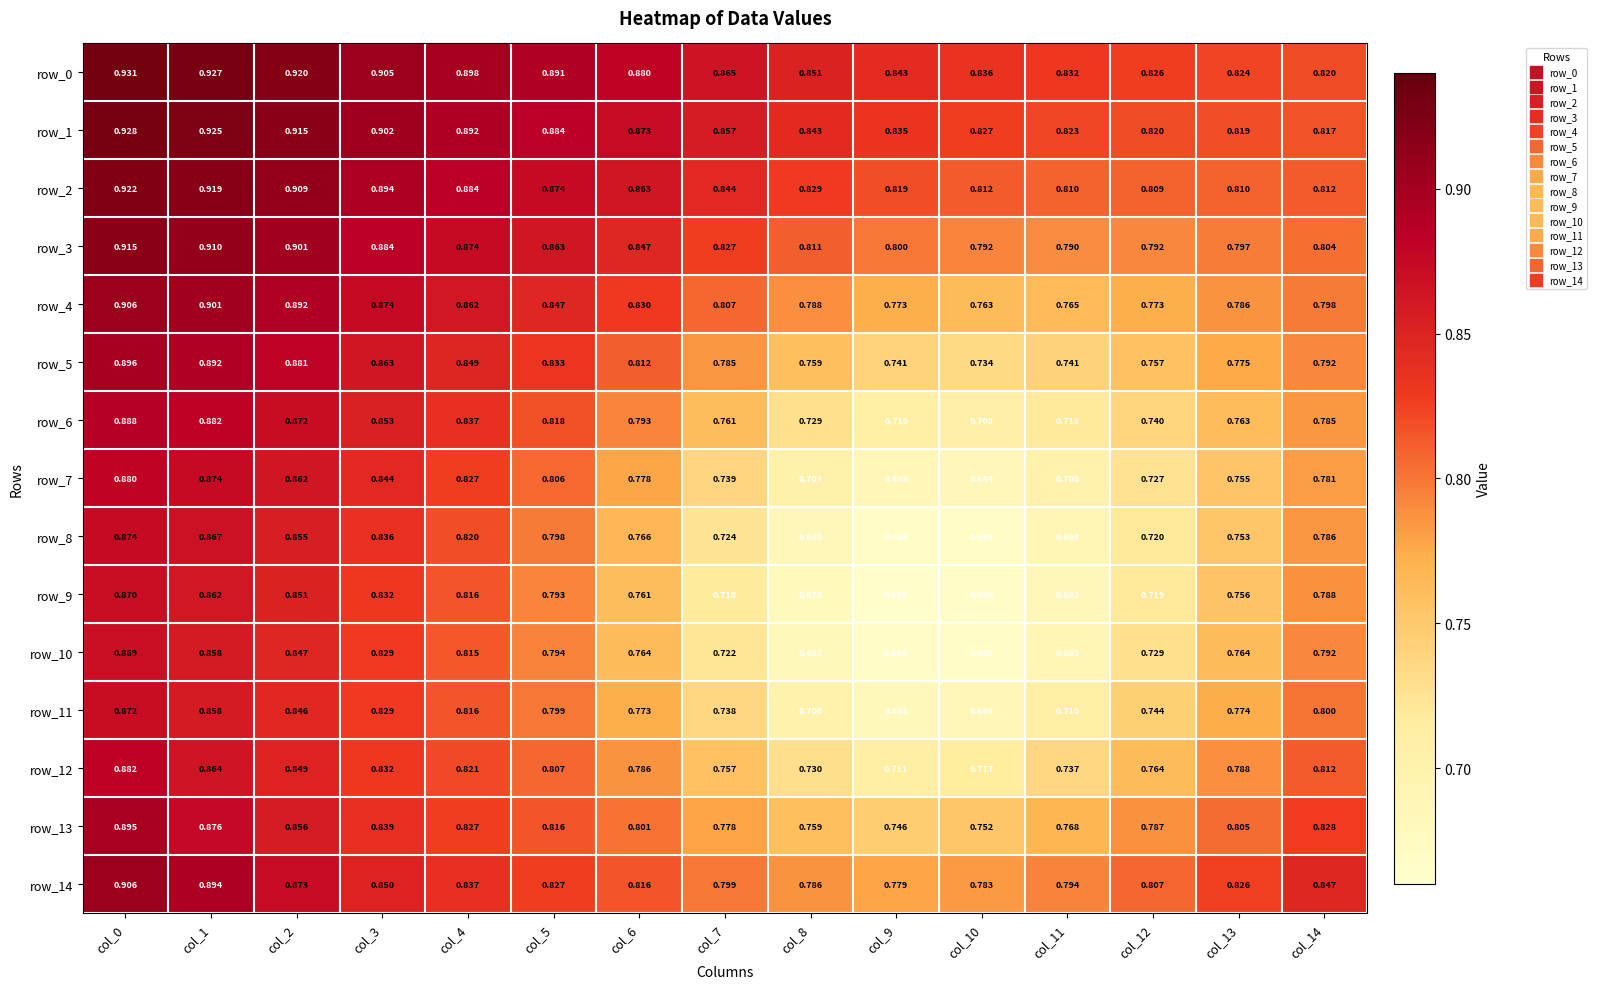

What is the difference between the maximum and second lowest values in the row_4 series?

0.1